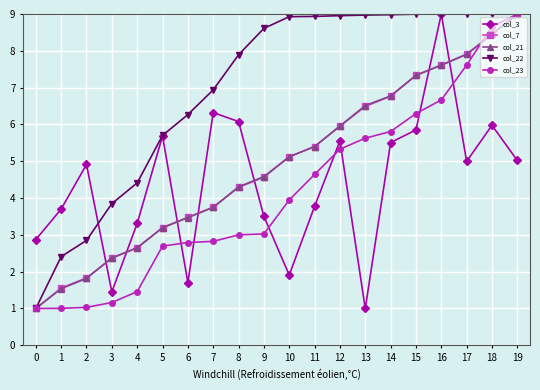

Is it true that col_7 equals 1.3 at 7?

False